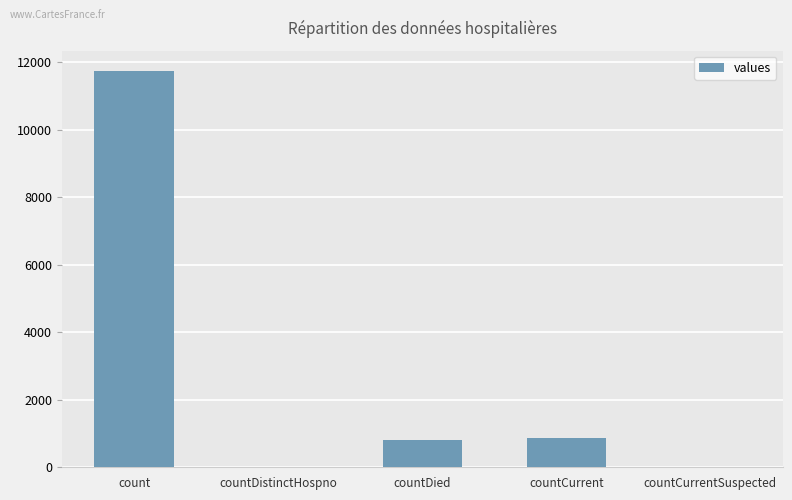

Is it true that the value at countCurrent is 864?

True